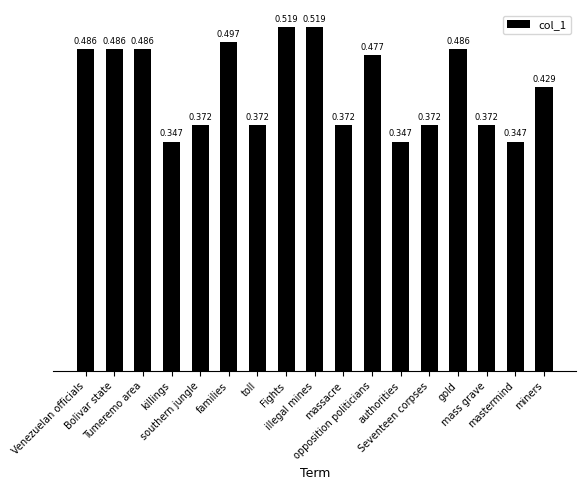

Reading left to right, what are all the values shown in this chart?

0.5	0.5	0.5	0.3	0.4	0.5	0.4	0.5	0.5	0.4	0.5	0.3	0.4	0.5	0.4	0.3	0.4